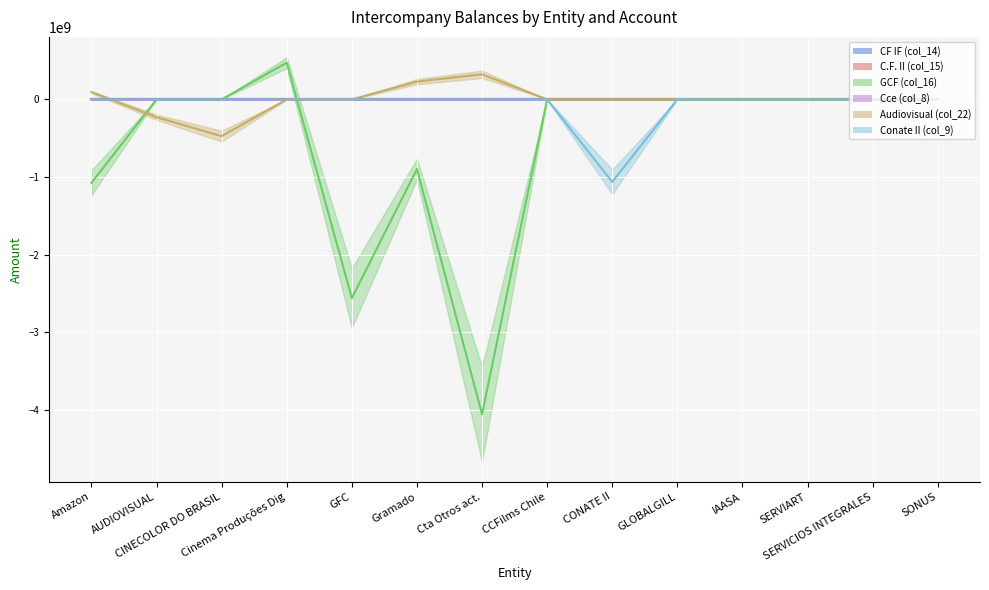

What is the minimum value shown in the chart?

-4060855163.4